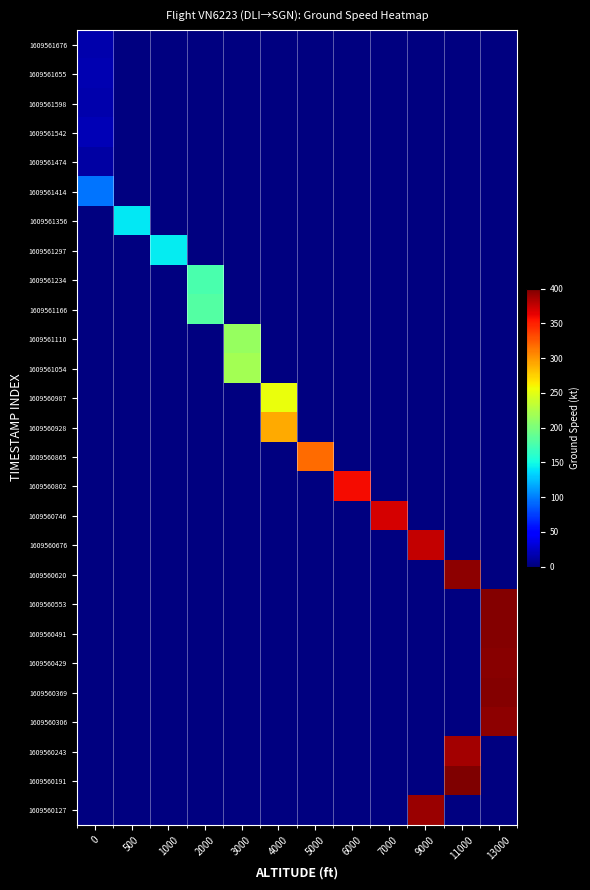

What is the smallest value displayed?

14.0